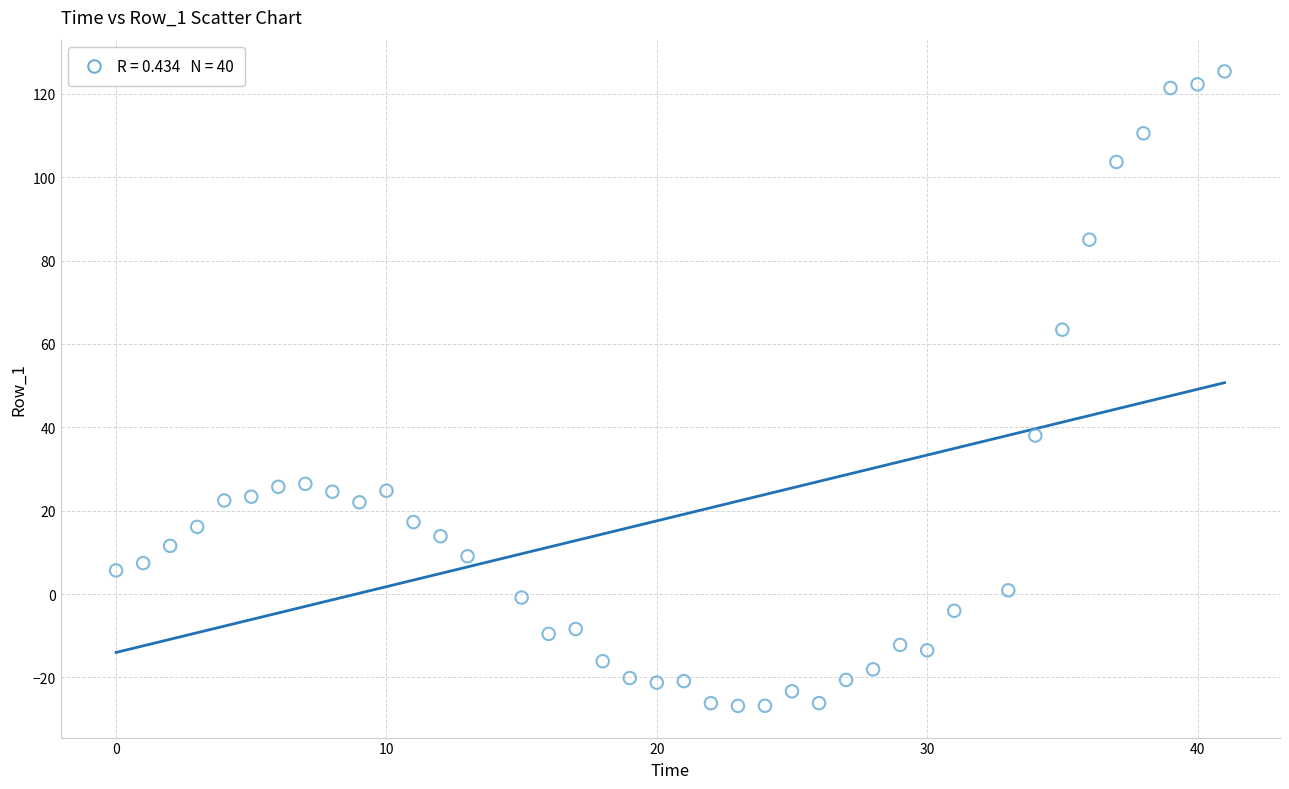

What is the range of X values (max minus min)?

41.0